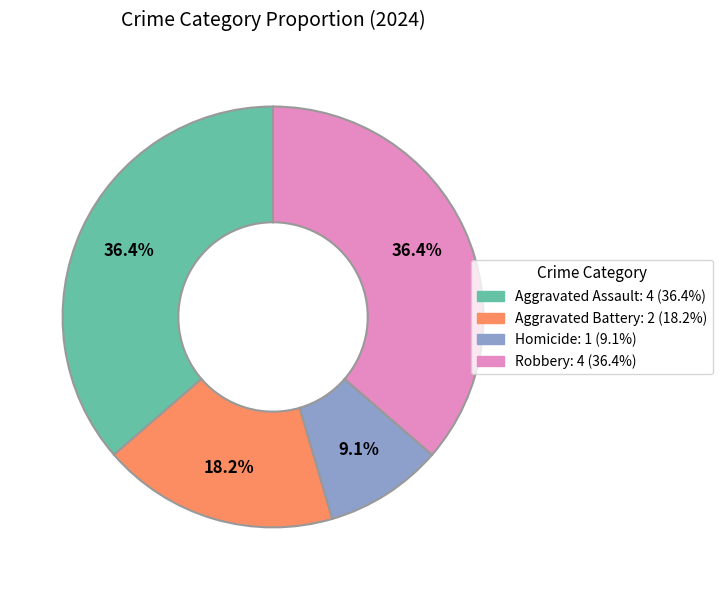

To the nearest percent, what is the difference between the largest and smallest slice percentages?

27%